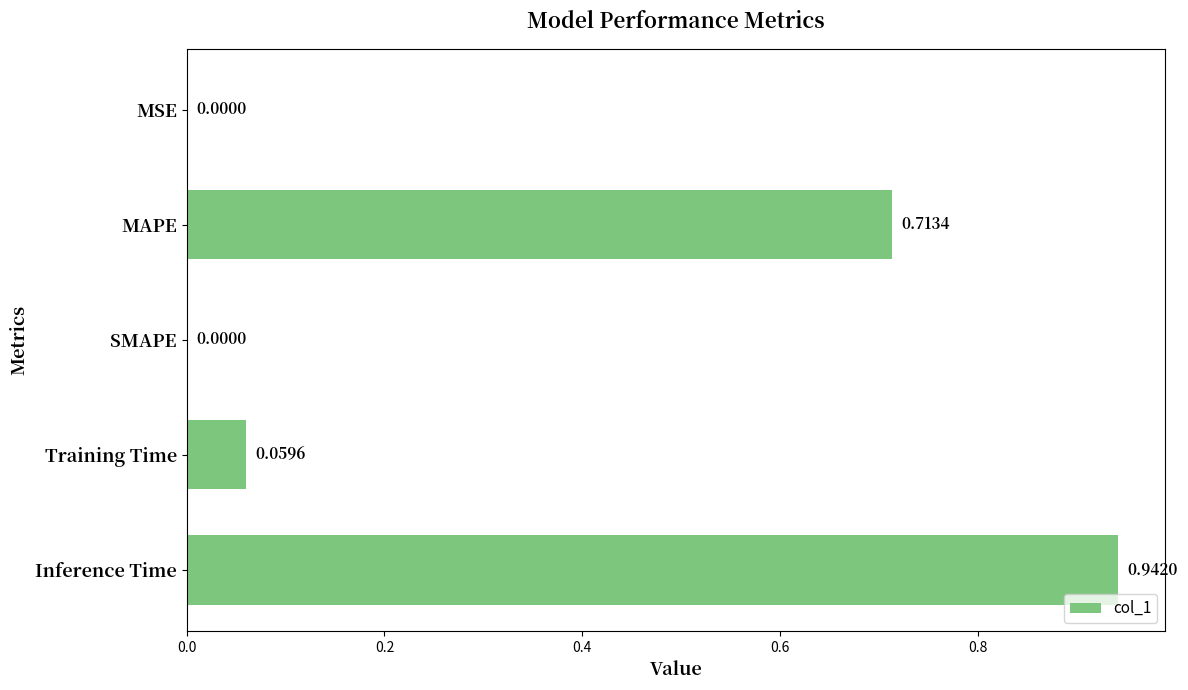

Which category has the highest value across all series?

Inference Time